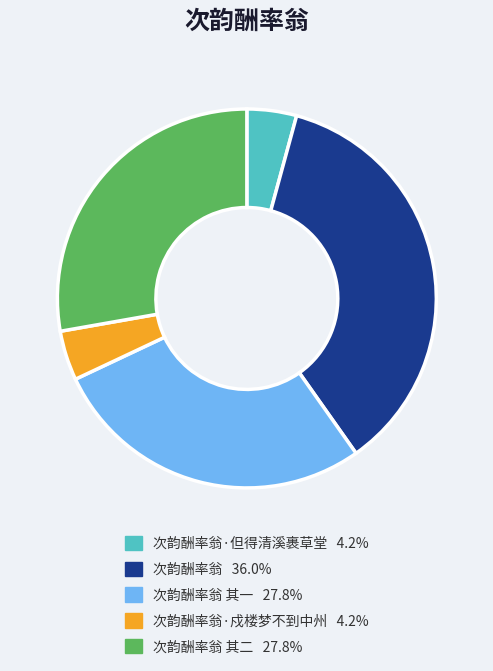

Is there a majority slice in this chart?

No